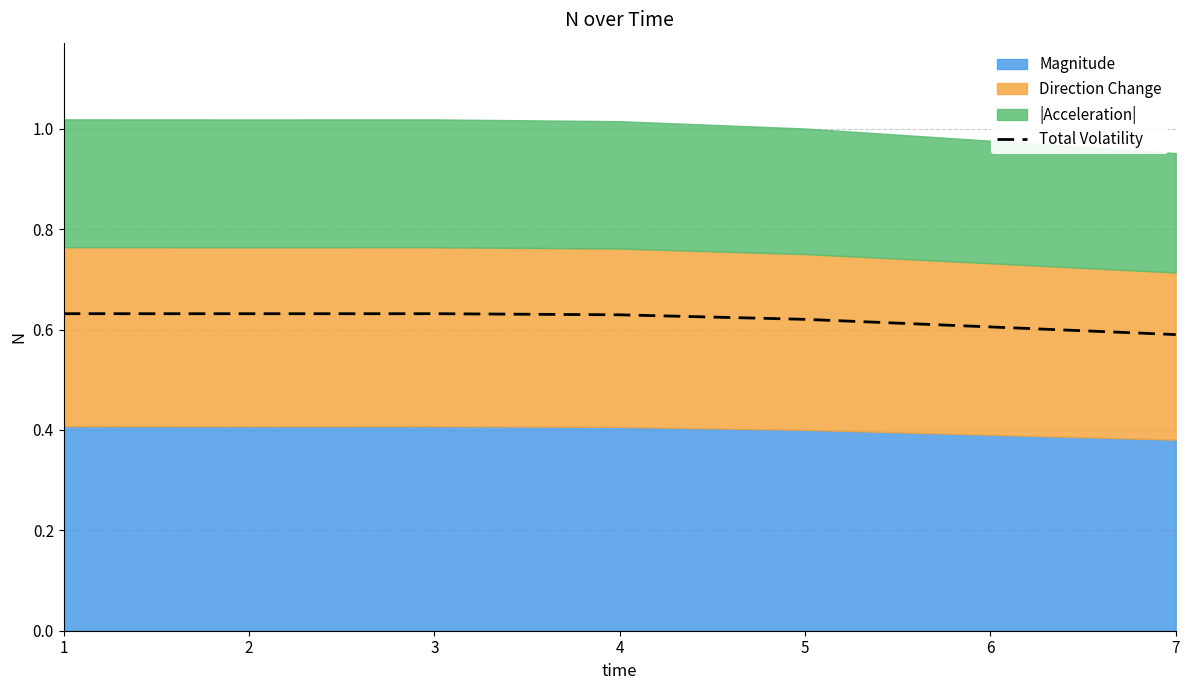

List the labels in order of value, largest first.

1, 3, 2, 4, 5, 6, 7